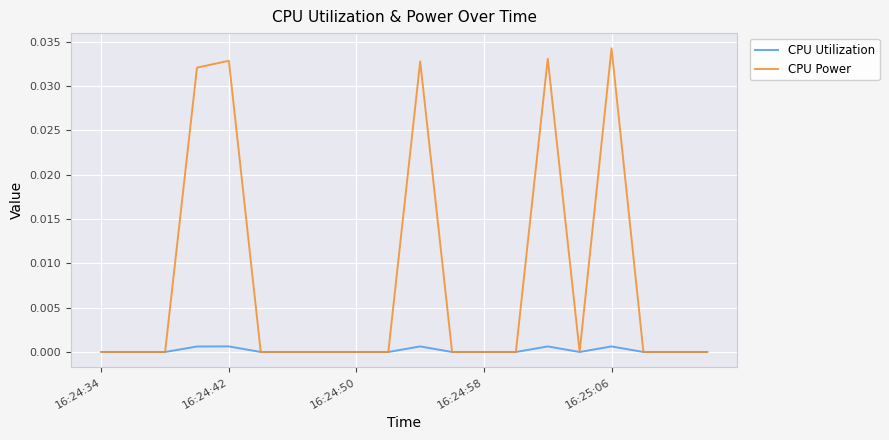

Which series has the widest spread of values?

CPU Power